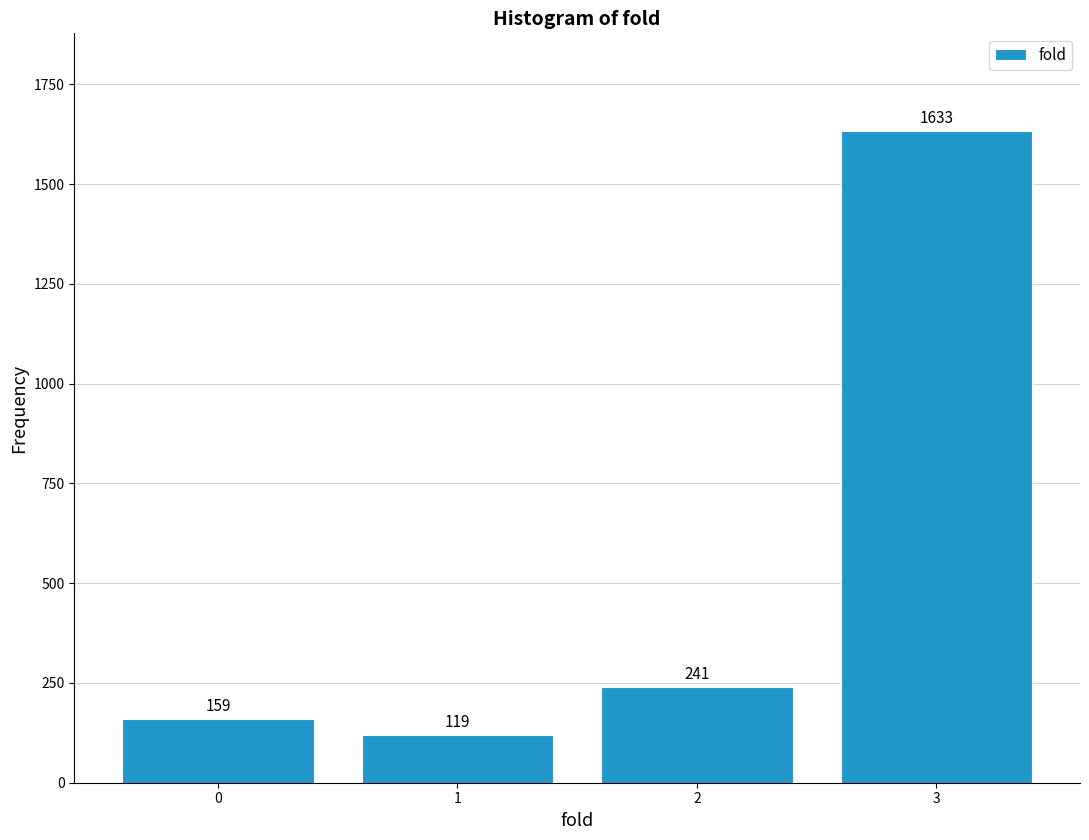

Reading left to right, what are all the values shown in this chart?

0=159	1=119	2=241	3=1633